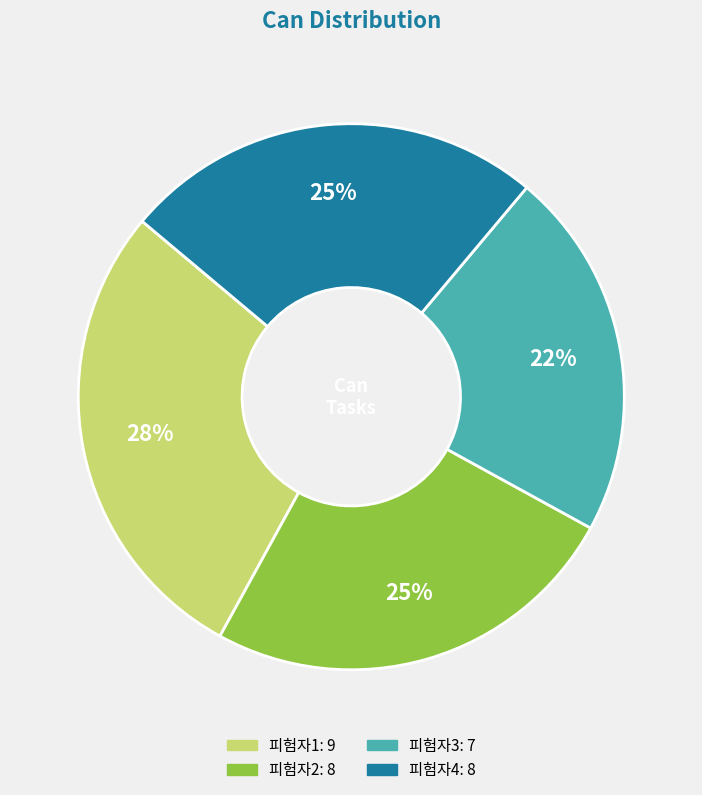

Which category has the biggest portion of the pie?

피험자1